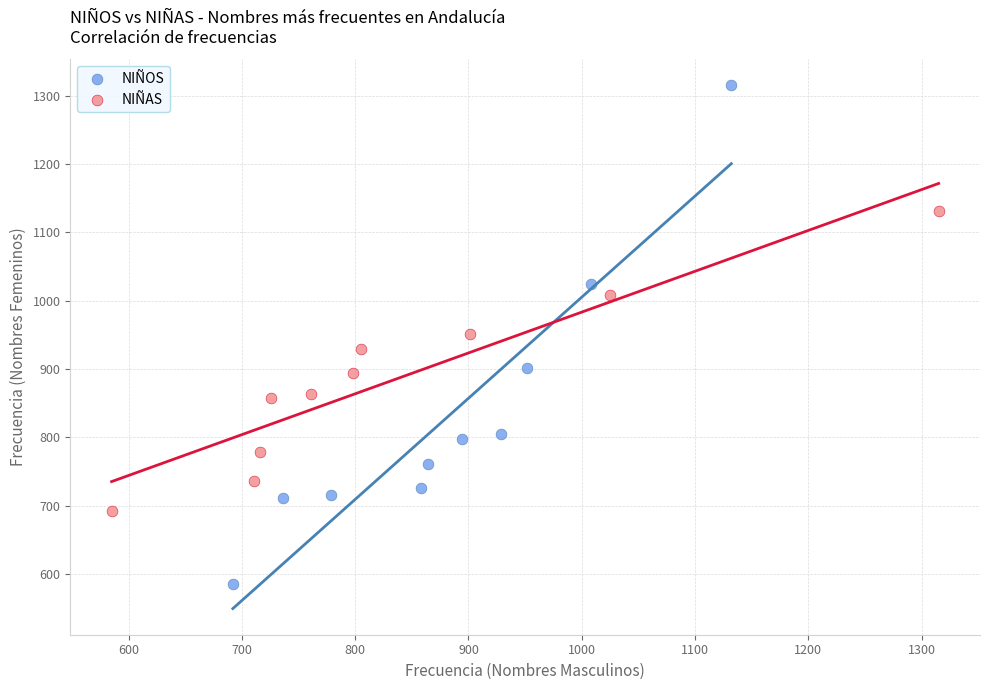

Which series reaches the minimum Y coordinate?

NIÑOS